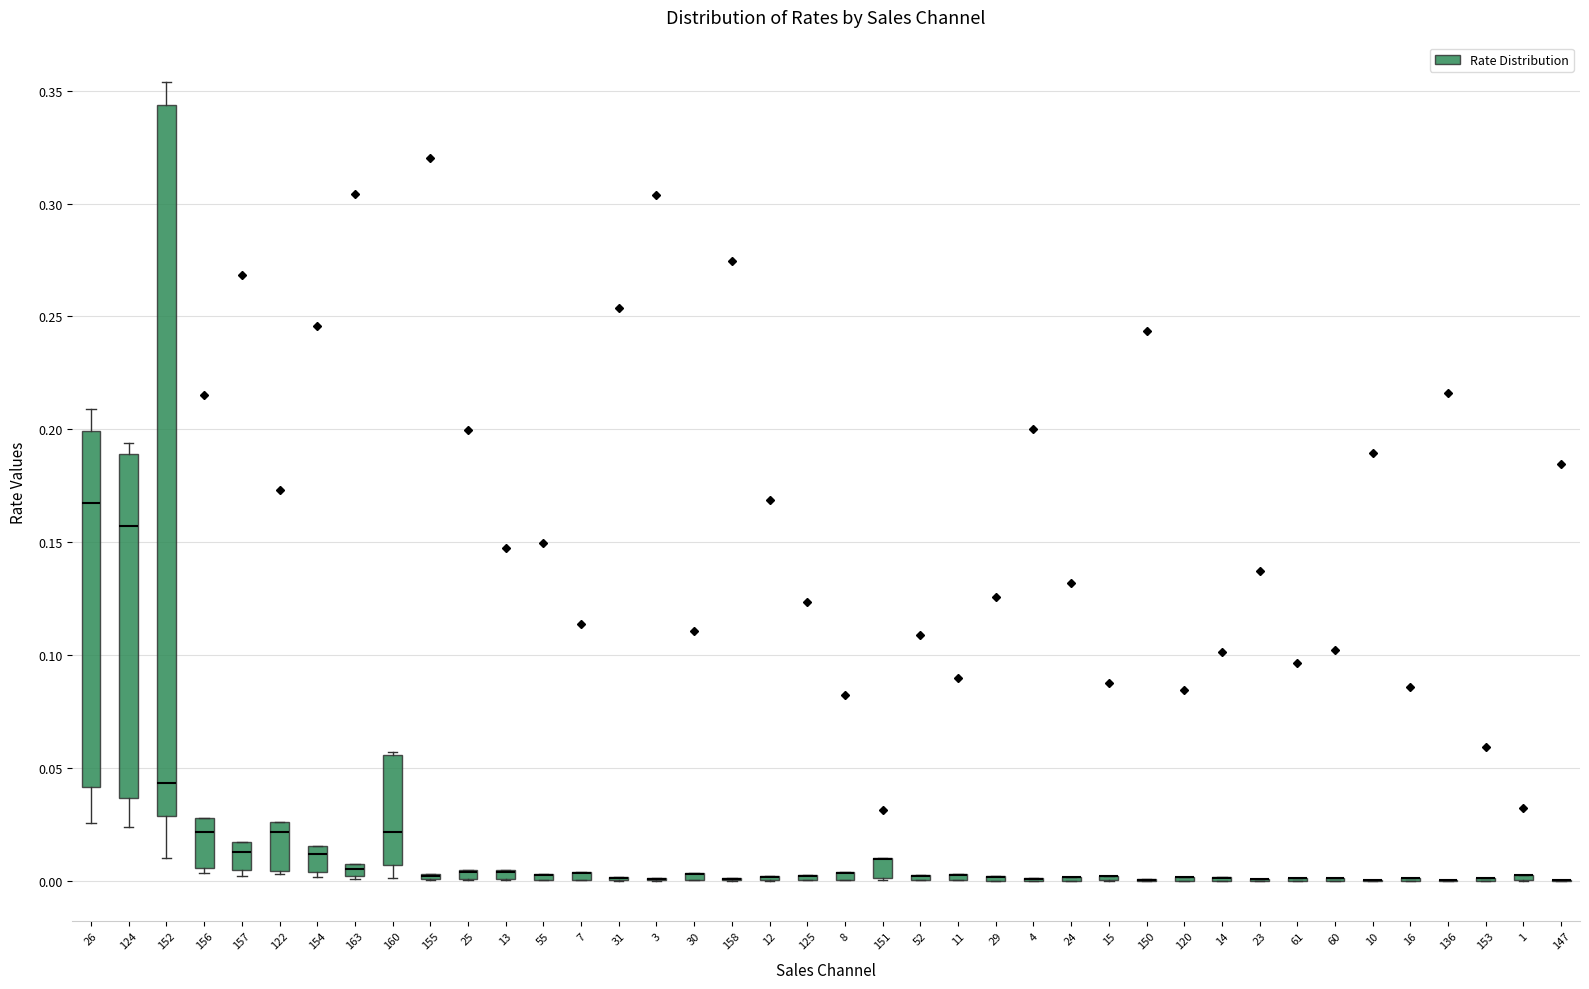

Comparing the boxes themselves (not the whiskers), which one is the tallest?

152